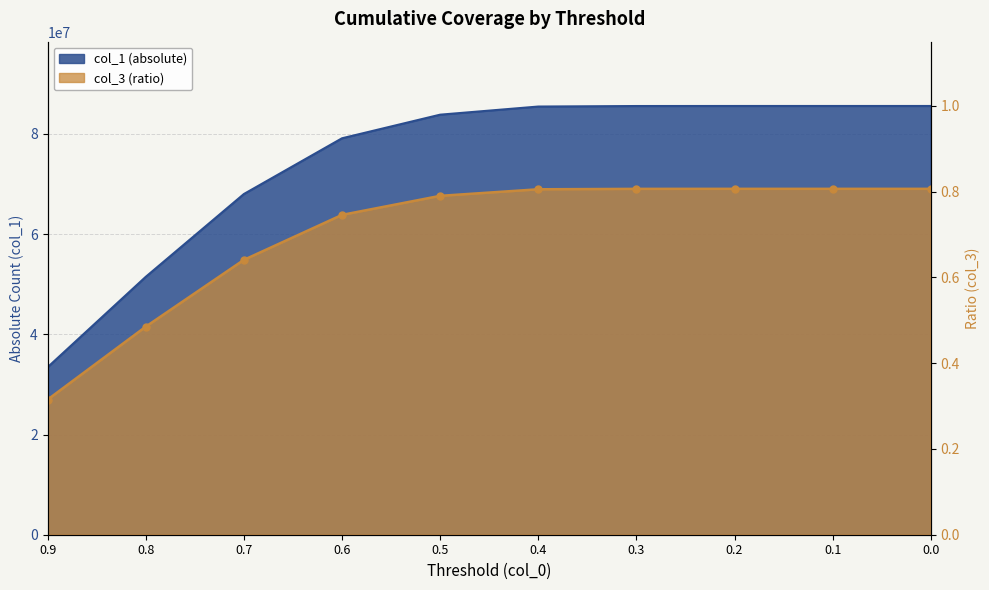

True or false: col_1 (absolute) and col_3 (ratio) cross at least once.

False